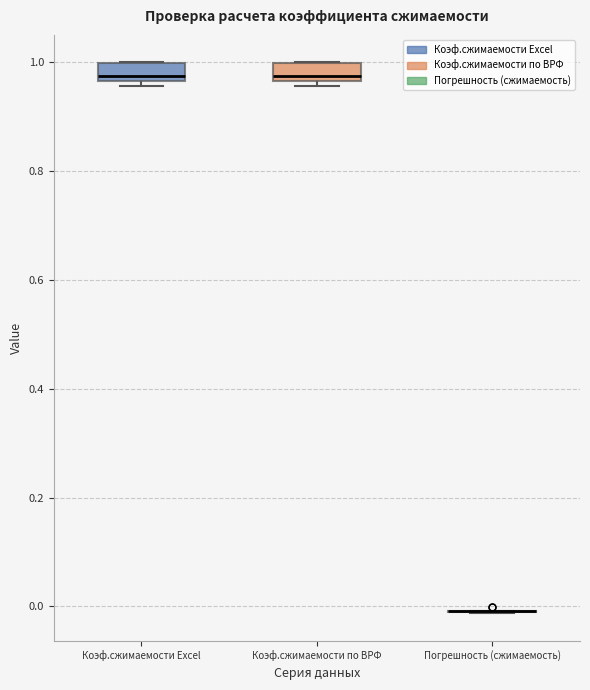

Reading left to right, transcribe this box plot: for each box, give where its median line is, the range the box spans, and where its two whiskers end, as read against the y-axis. The values are not printed on the chart, so give them approximately, as read against the axis.

Коэф.сжимаемости Excel: median 0.98, box 0.96 to 1.00, whiskers 0.96 (just below the box's lower edge) to 1.00
Коэф.сжимаемости по ВРФ: median 0.98, box 0.96 to 1.00, whiskers 0.96 (just below the box's lower edge) to 1.00
Погрешность (сжимаемость): box collapsed to a line at 0.00, whiskers -0.02 to 0.00